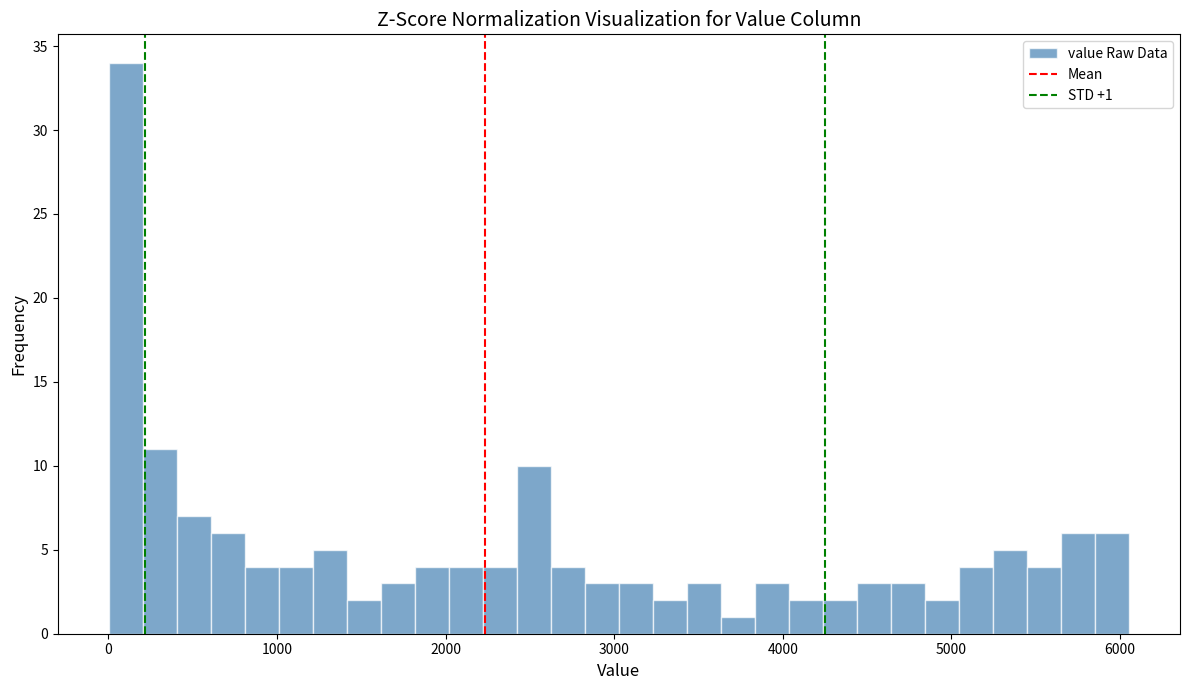

Read against the x-axis, roughly where is the centre of the tallest bar?

100